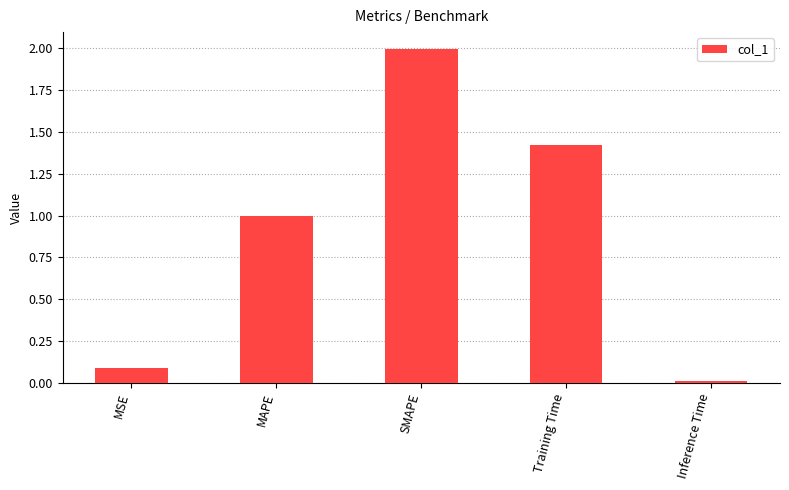

What is the change in value from MSE to Inference Time?

-0.1